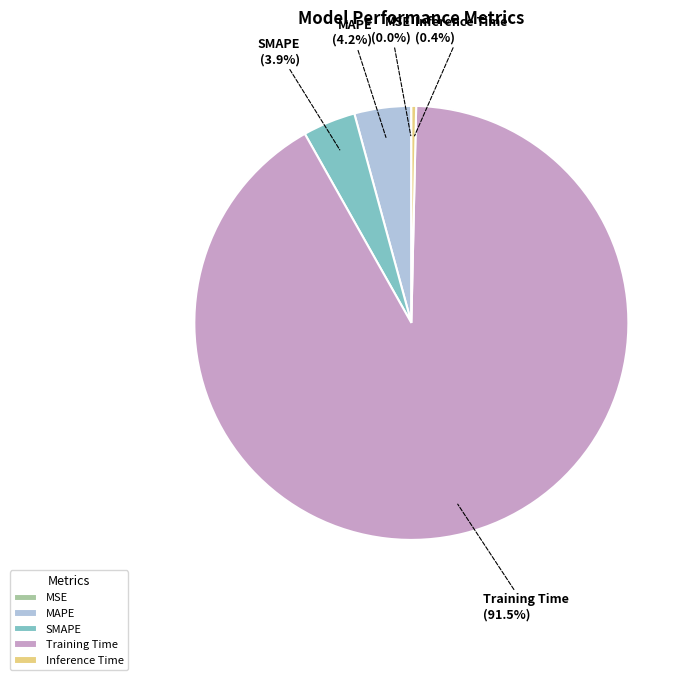

Does any single category account for the majority?

Yes